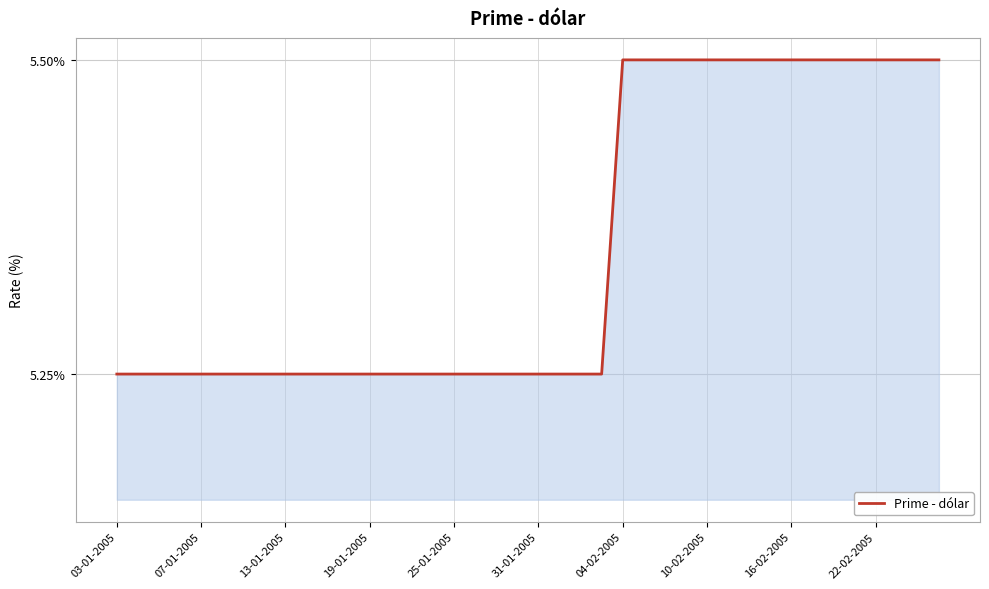

What is the maximum value shown in the chart?

5.5